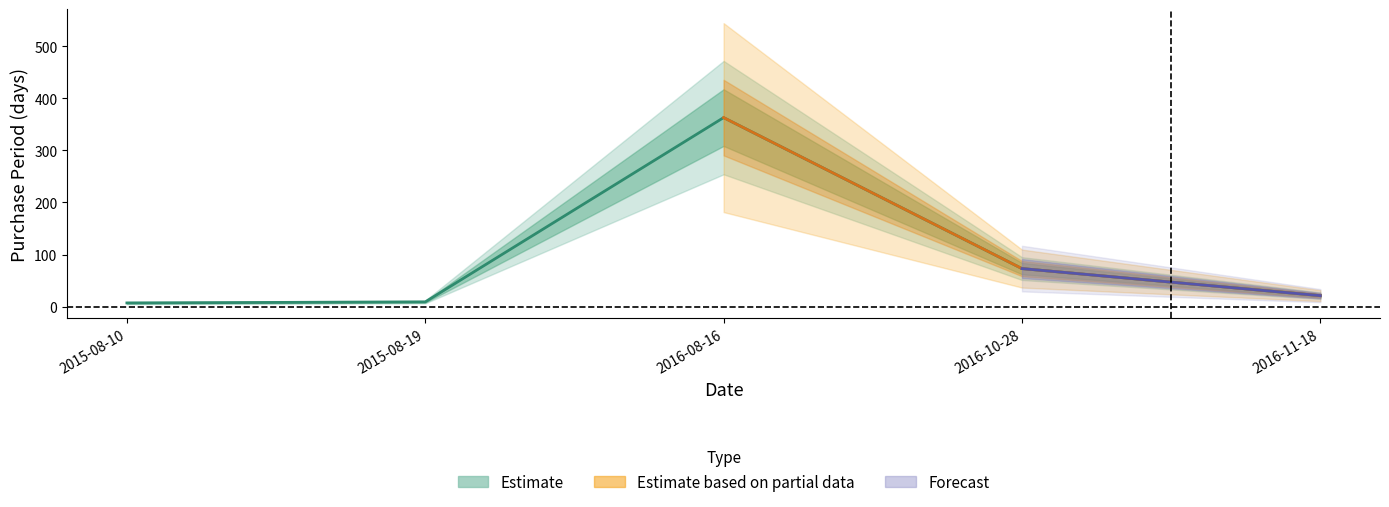

List the labels in order of value, smallest first.

2015-08-10, 2015-08-19, 2016-11-18, 2016-10-28, 2016-08-16